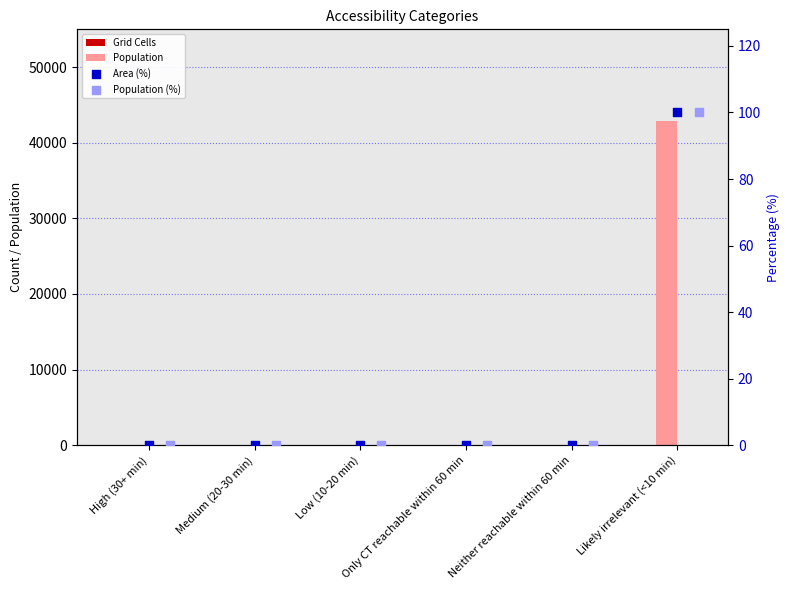

Which series reaches the maximum Y coordinate?

Population